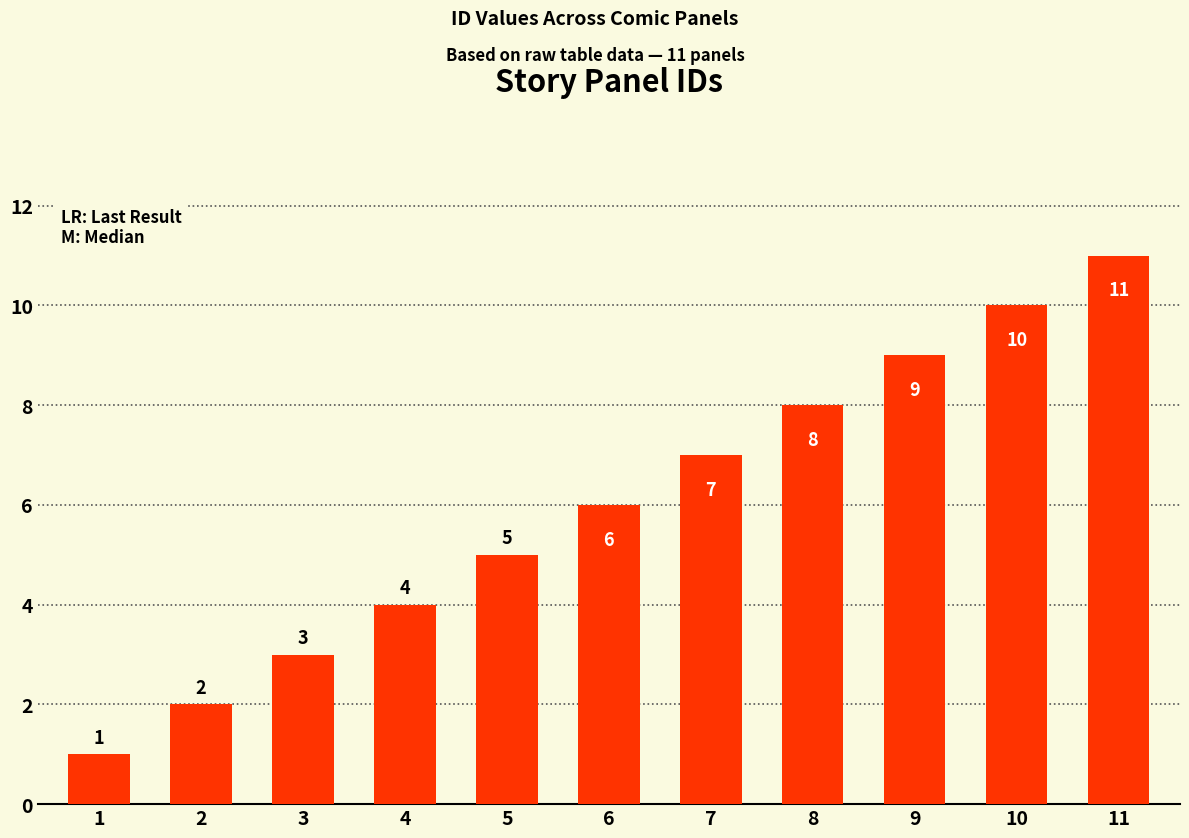

Reading left to right, extract all data points from this chart.

1	2	3	4	5	6	7	8	9	10	11